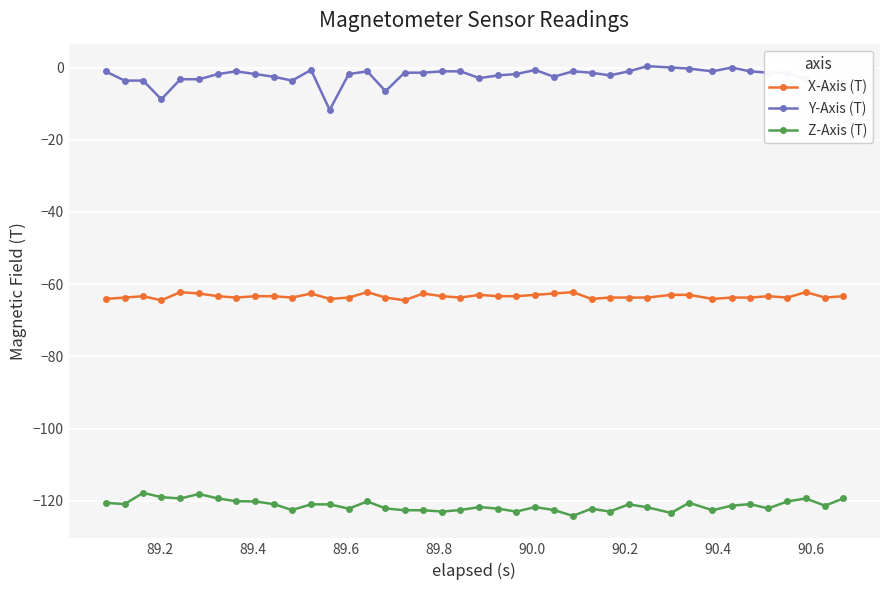

What is the highest value of the X-Axis (T) series?

-62.2